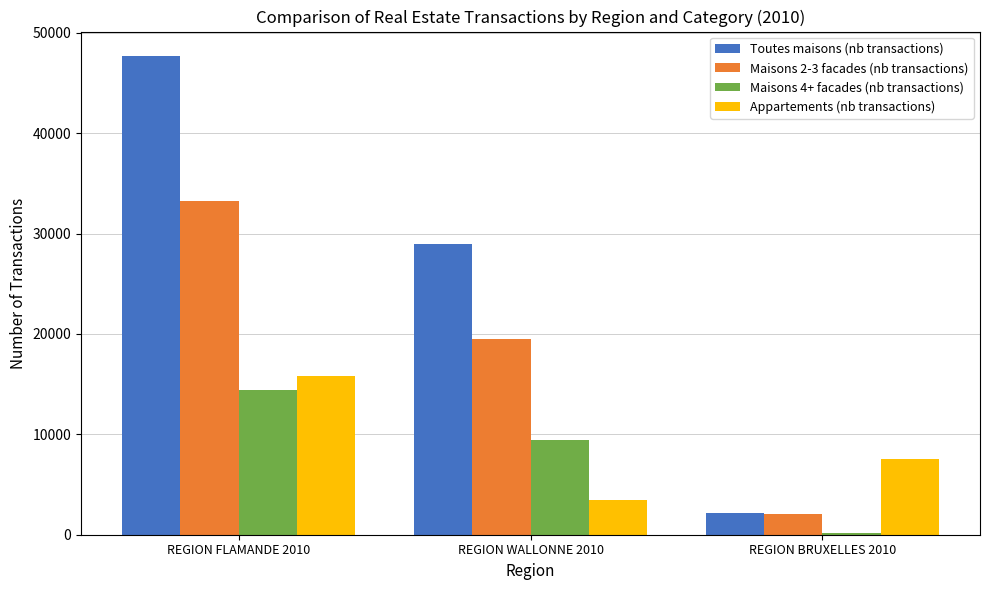

Reading left to right, list all the values displayed in this chart.

Toutes maisons (nb transactions): REGION FLAMANDE 2010=47744	REGION WALLONNE 2010=28957	REGION BRUXELLES 2010=2170
Maisons 2-3 facades (nb transactions): REGION FLAMANDE 2010=33288	REGION WALLONNE 2010=19543	REGION BRUXELLES 2010=2046
Maisons 4+ facades (nb transactions): REGION FLAMANDE 2010=14456	REGION WALLONNE 2010=9414	REGION BRUXELLES 2010=124
Appartements (nb transactions): REGION FLAMANDE 2010=15822	REGION WALLONNE 2010=3502	REGION BRUXELLES 2010=7498